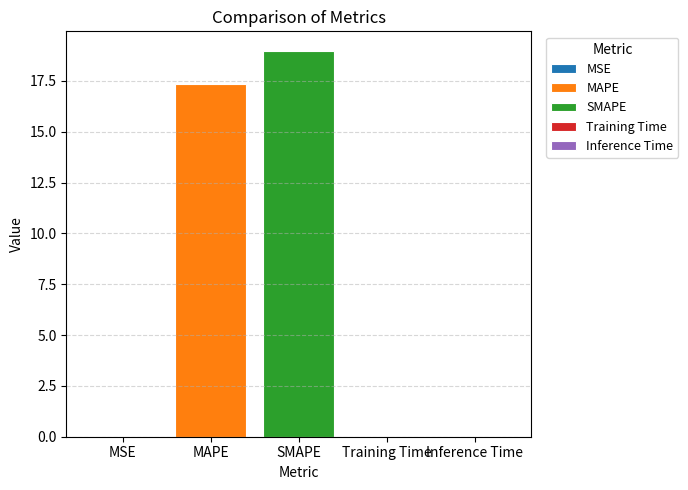

What is the greatest value displayed?

19.0